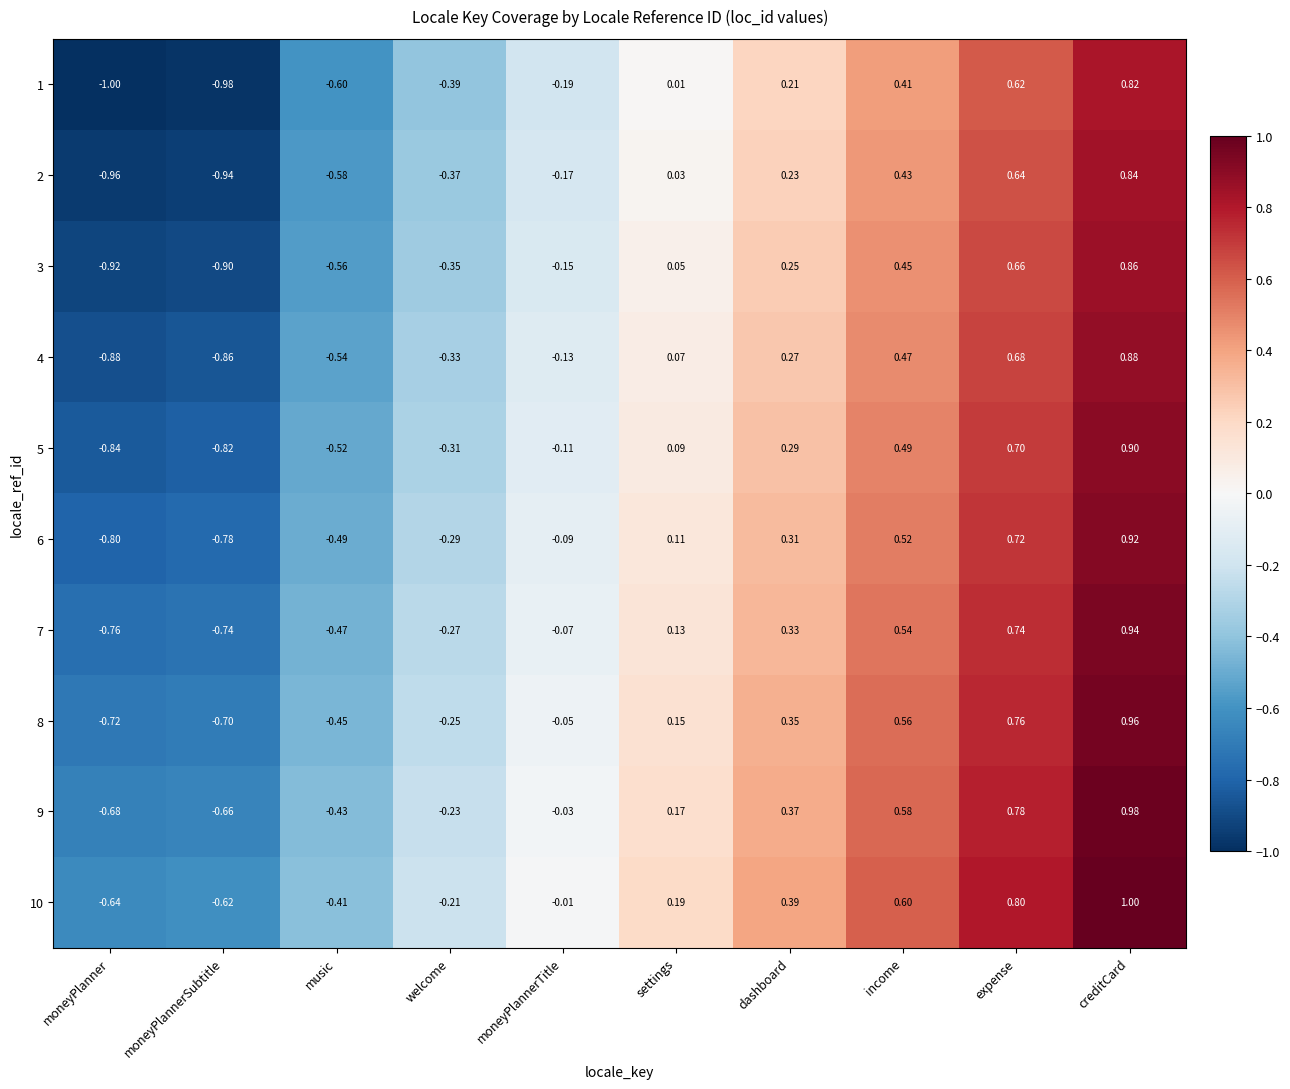

List the labels in order of 10 value, largest first.

creditCard, expense, income, dashboard, settings, moneyPlannerTitle, welcome, music, moneyPlannerSubtitle, moneyPlanner